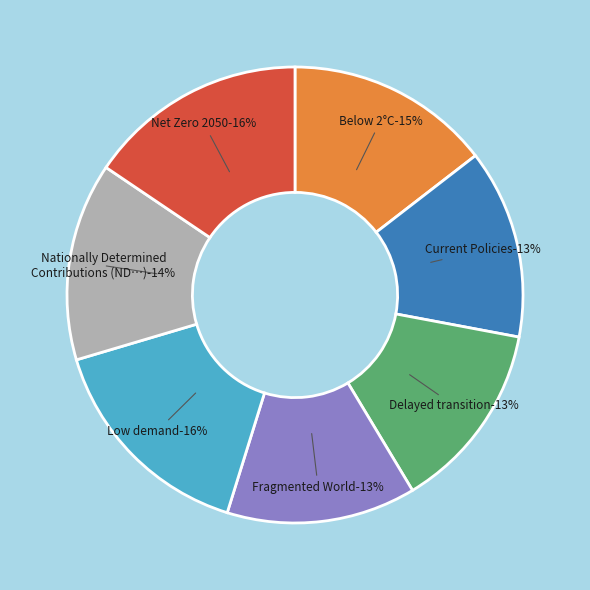

Between Net Zero 2050 and Delayed transition, which is larger?

Net Zero 2050